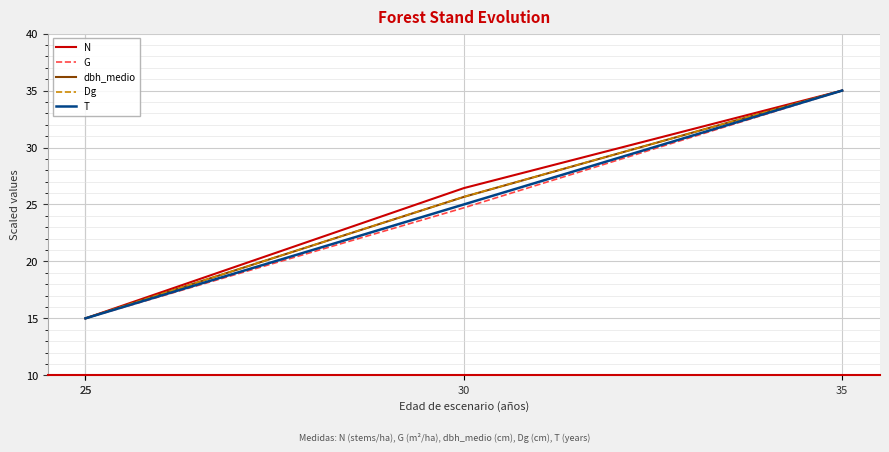

Which series has the widest spread of values?

N